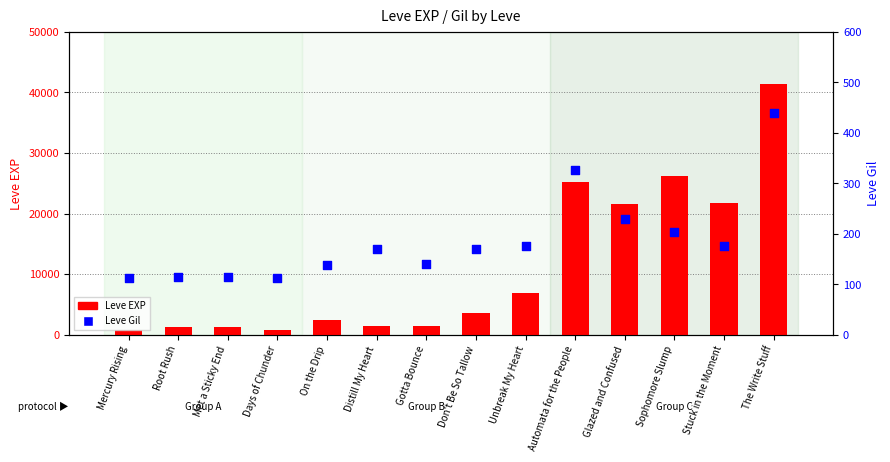

What are all the series names shown in the legend?

Leve EXP, Leve Gil